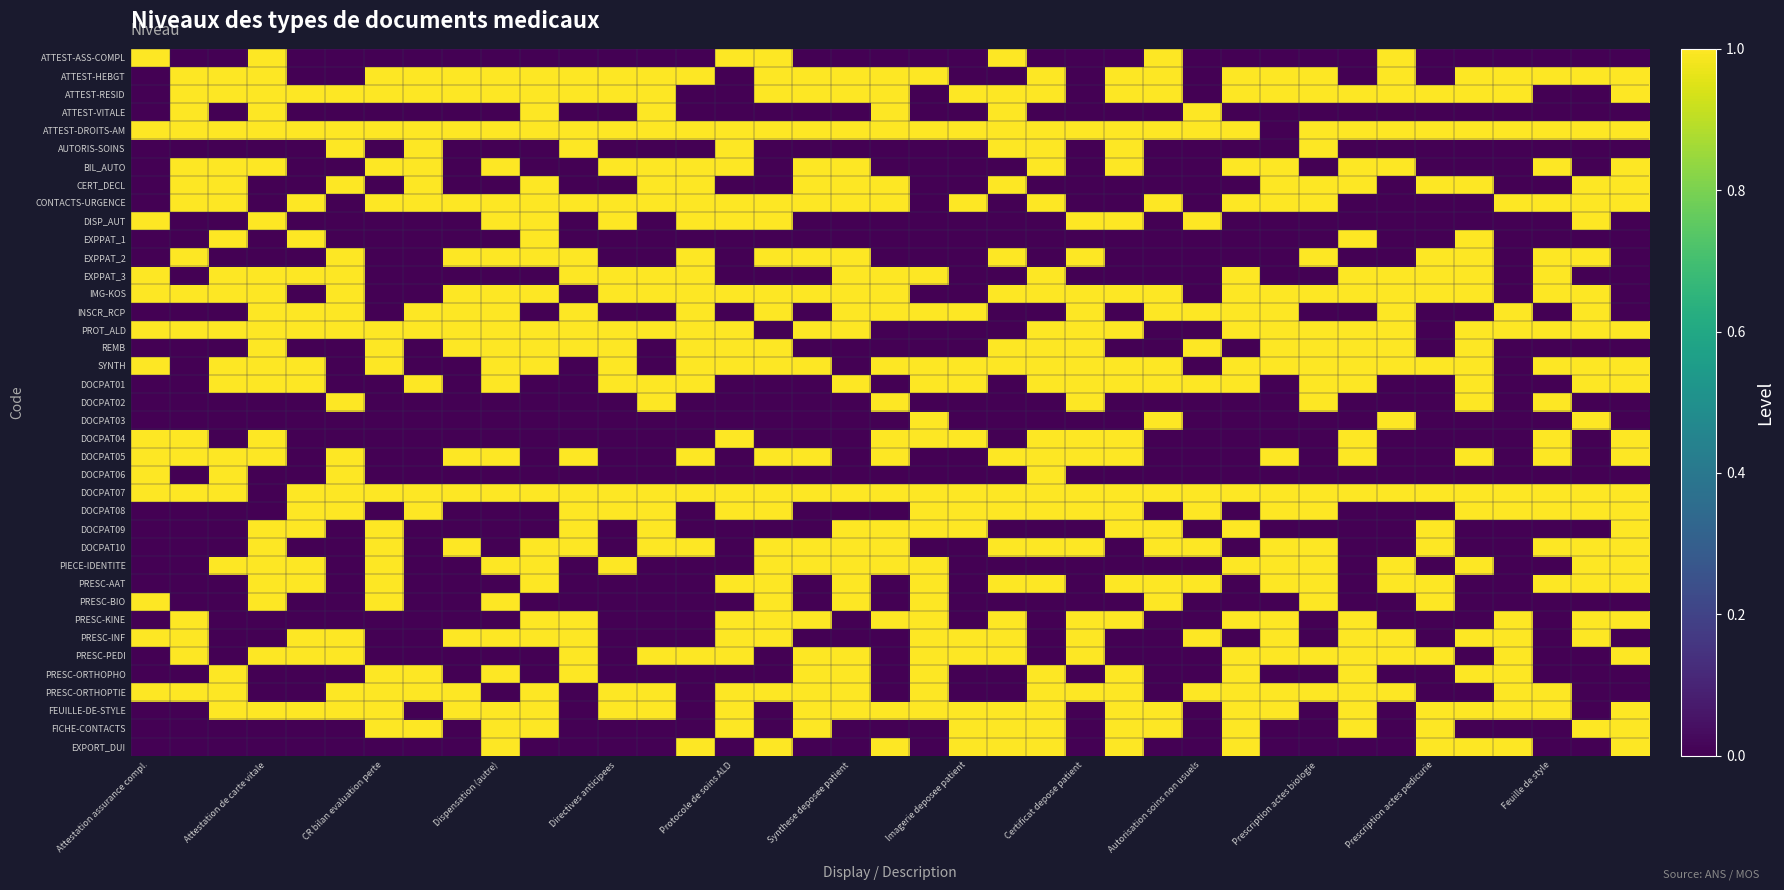

At how many categories does at least one series exceed 0?

39